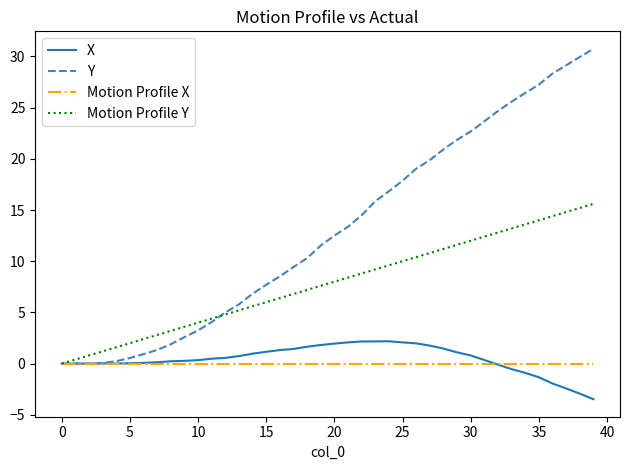

Which series has the largest range (max minus min)?

Y